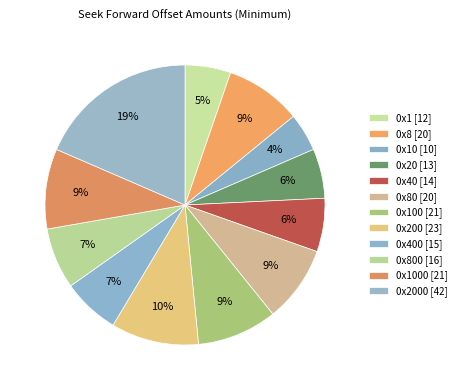

Count the number of slices in the pie.

12